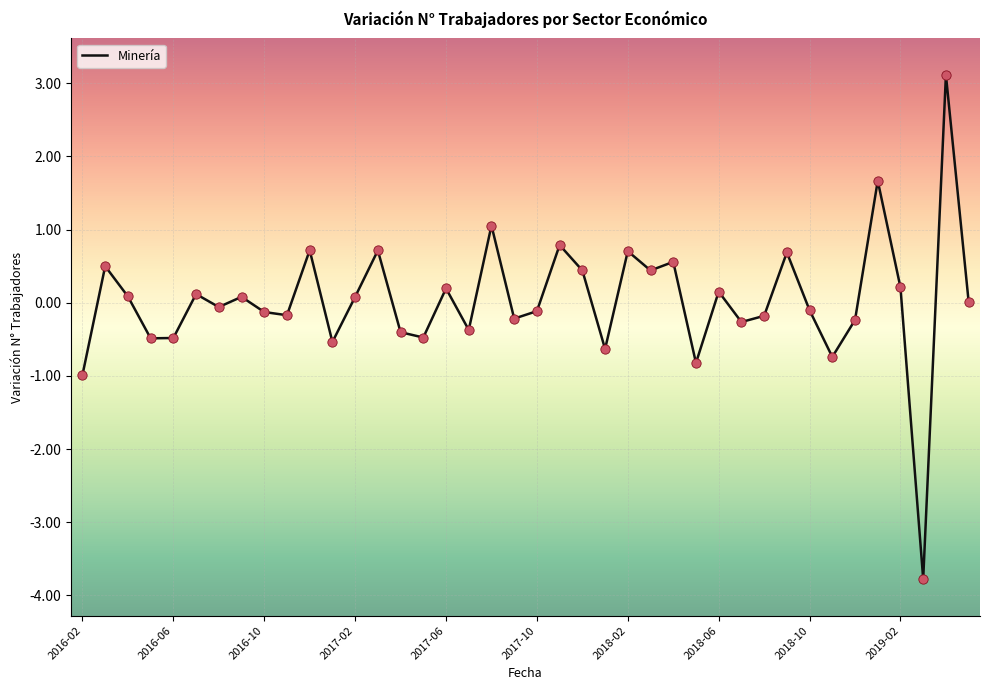

What is the greatest value displayed?

3.1